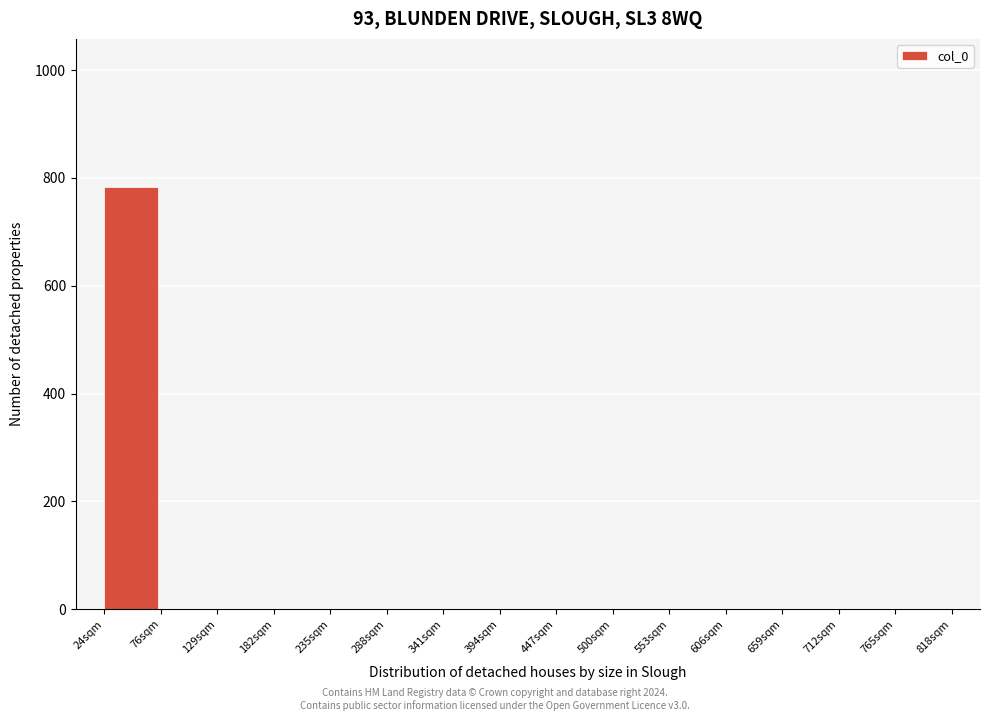

Reading left to right, extract all data points from this chart.

24sqm=784	76sqm=0	129sqm=0	182sqm=0	235sqm=0	288sqm=0	341sqm=0	394sqm=0	447sqm=0	500sqm=0	553sqm=0	606sqm=0	659sqm=0	712sqm=0	765sqm=0